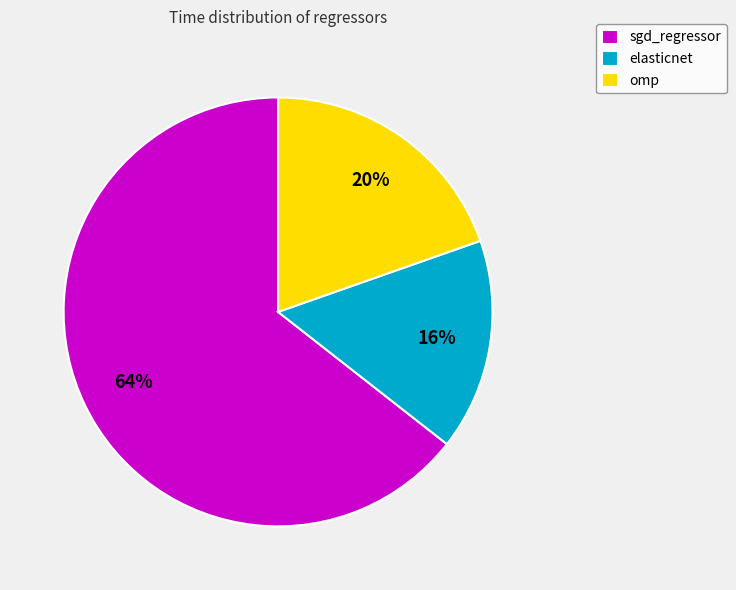

The sgd_regressor slice represents 64% of the pie. True or false?

True